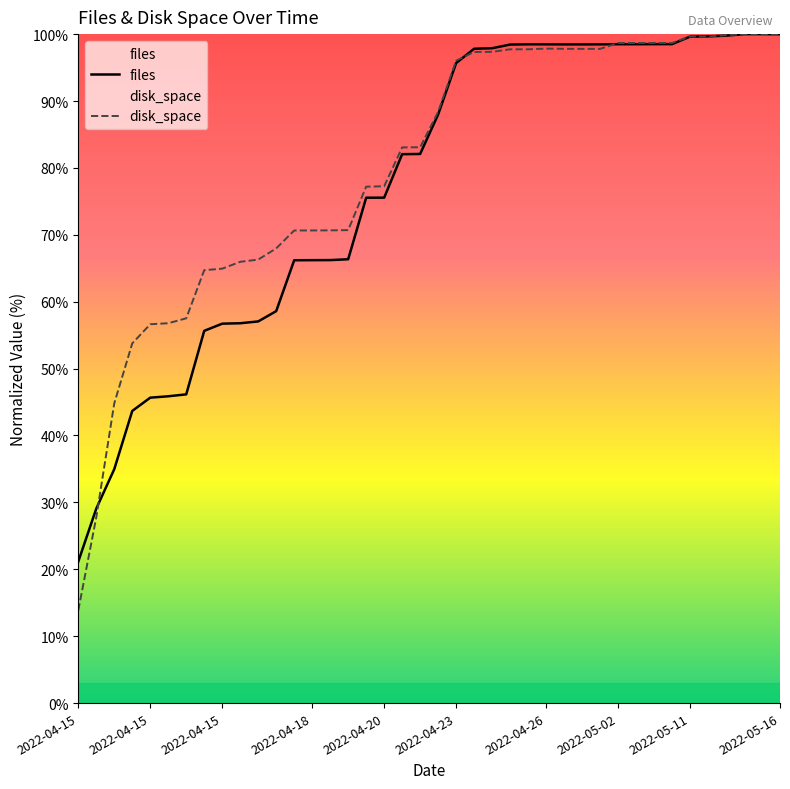

What is the sum of all files values?

3094.7